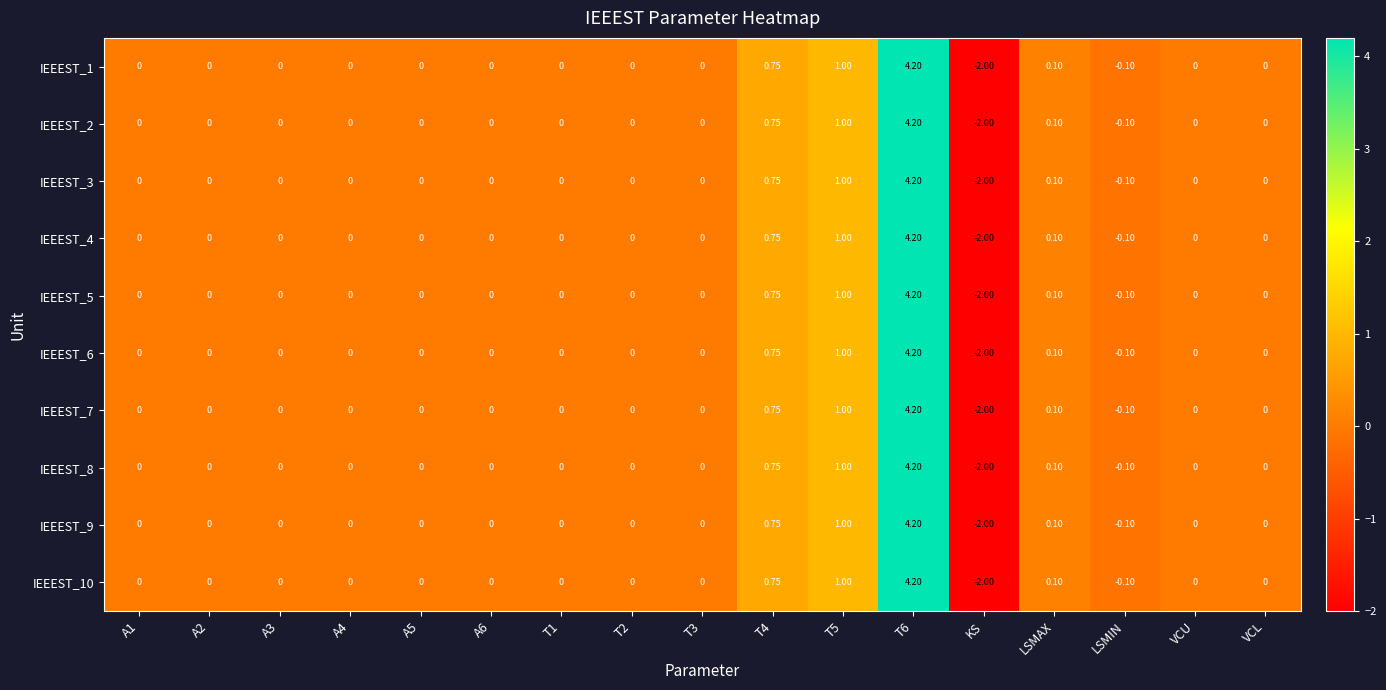

How many data points does each series have?

17